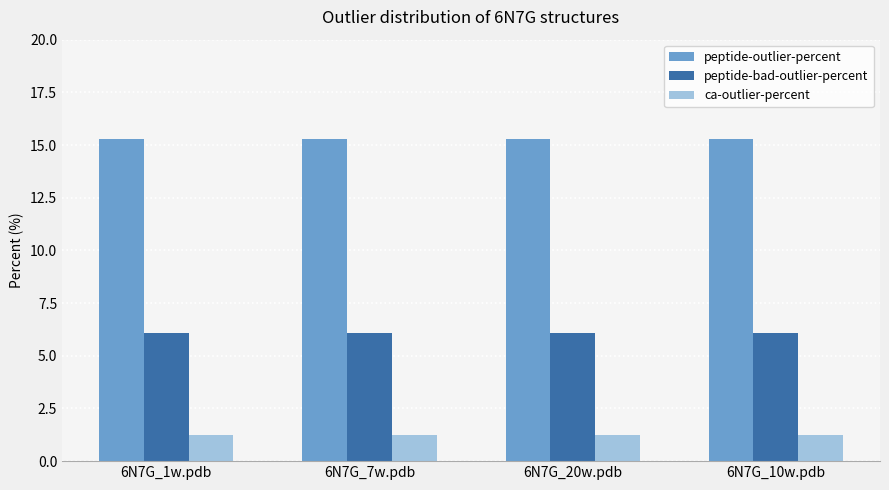

What is the value of the ca-outlier-percent bar at the 2nd from the left?

1.2